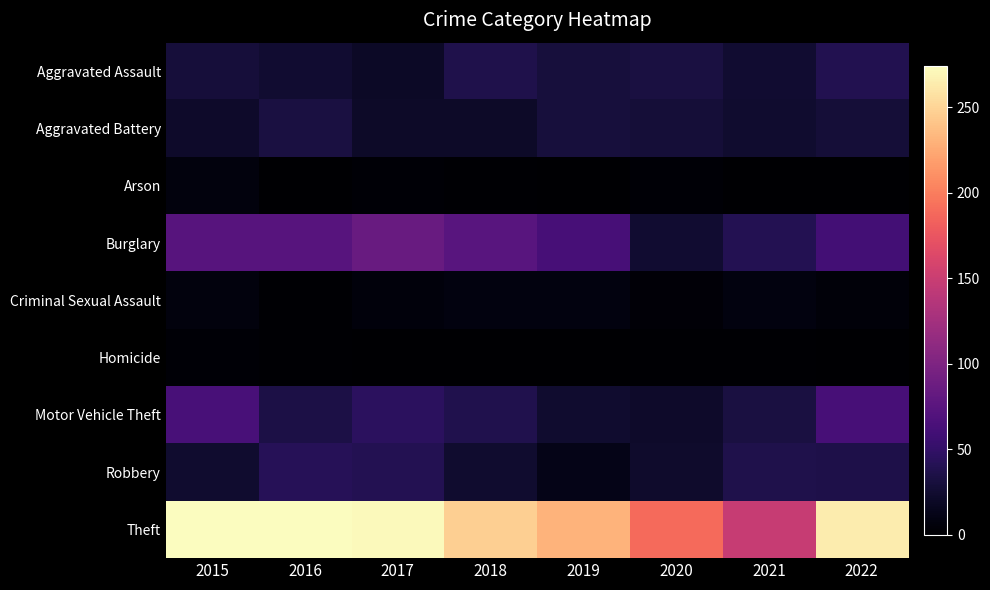

Reading right to left, list all the values displayed in this chart.

Aggravated Assault: 2022=39	2021=25	2020=33	2019=30	2018=37	2017=20	2016=25	2015=29
Aggravated Battery: 2022=28	2021=24	2020=28	2019=30	2018=21	2017=21	2016=33	2015=22
Arson: 2022=0	2021=0	2020=3	2019=0	2018=2	2017=3	2016=1	2015=7
Burglary: 2022=60	2021=40	2020=25	2019=63	2018=74	2017=85	2016=73	2015=73
Criminal Sexual Assault: 2022=5	2021=8	2020=4	2019=8	2018=8	2017=6	2016=2	2015=7
Homicide: 2022=1	2021=2	2020=2	2019=0	2018=0	2017=1	2016=2	2015=3
Motor Vehicle Theft: 2022=63	2021=33	2020=22	2019=24	2018=38	2017=45	2016=35	2015=64
Robbery: 2022=36	2021=37	2020=23	2019=12	2018=24	2017=40	2016=42	2015=24
Theft: 2022=264	2021=148	2020=189	2019=231	2018=247	2017=271	2016=273	2015=274